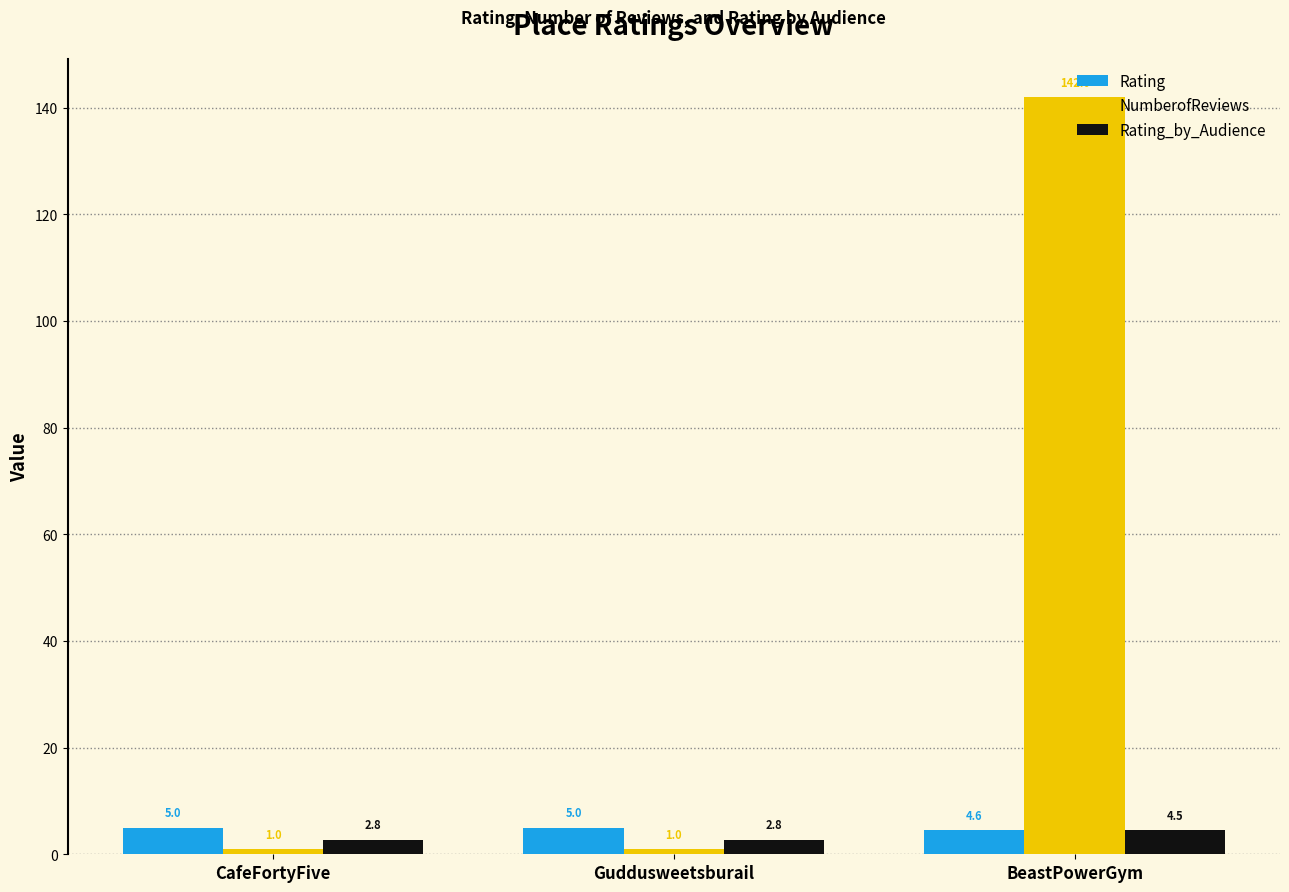

Reading left to right, list all the values displayed in this chart.

Rating: CafeFortyFive=5.0	Guddusweetsburail=5.0	BeastPowerGym=4.6
NumberofReviews: CafeFortyFive=1.0	Guddusweetsburail=1.0	BeastPowerGym=142.0
Rating_by_Audience: CafeFortyFive=2.8	Guddusweetsburail=2.8	BeastPowerGym=4.5